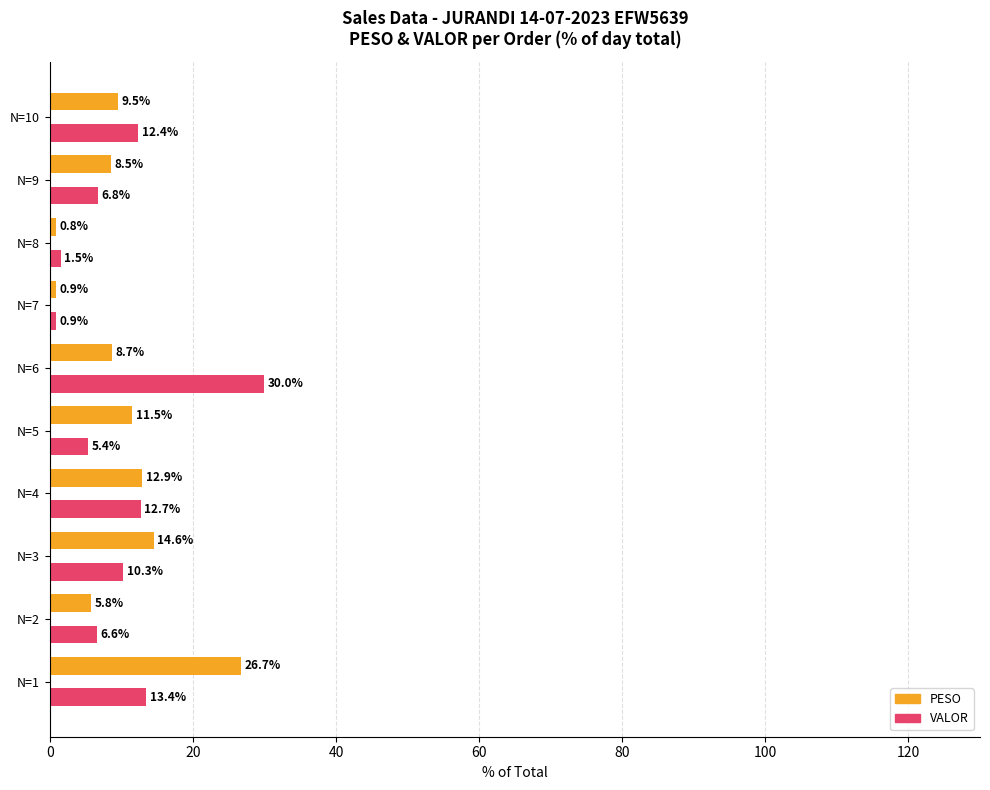

The value of PESO at N=3 is 14.6. True or false?

True